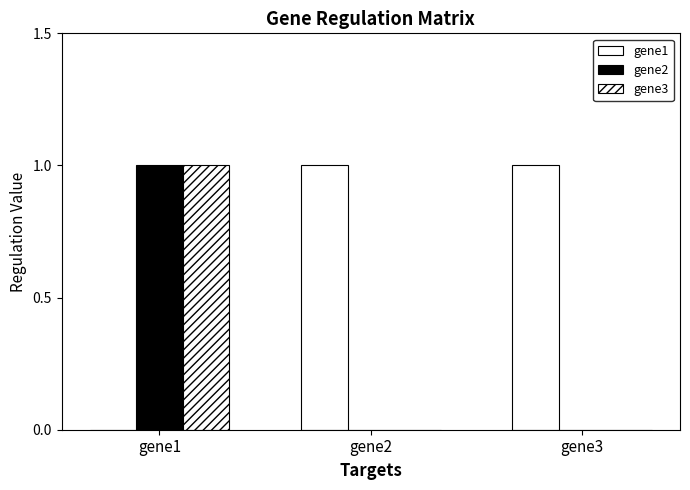

Reading left to right, list all the values displayed in this chart.

gene1: gene1=0	gene2=1	gene3=1
gene2: gene1=1	gene2=0	gene3=0
gene3: gene1=1	gene2=0	gene3=0